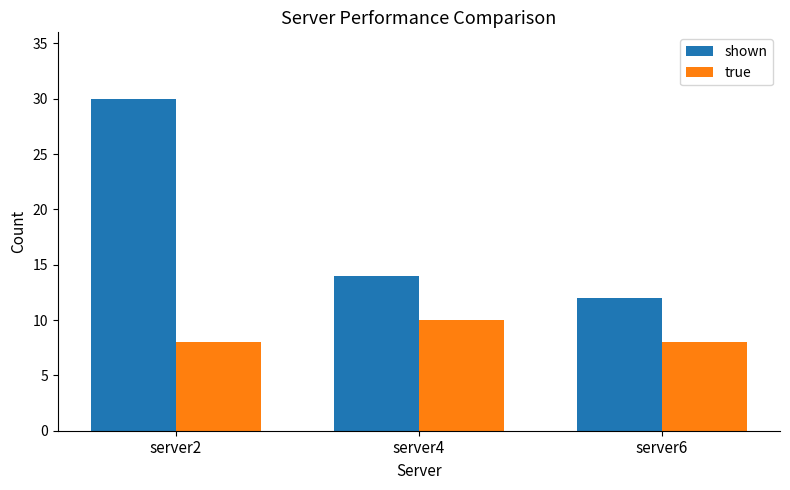

What is the difference between the true values at server4 and server6?

2